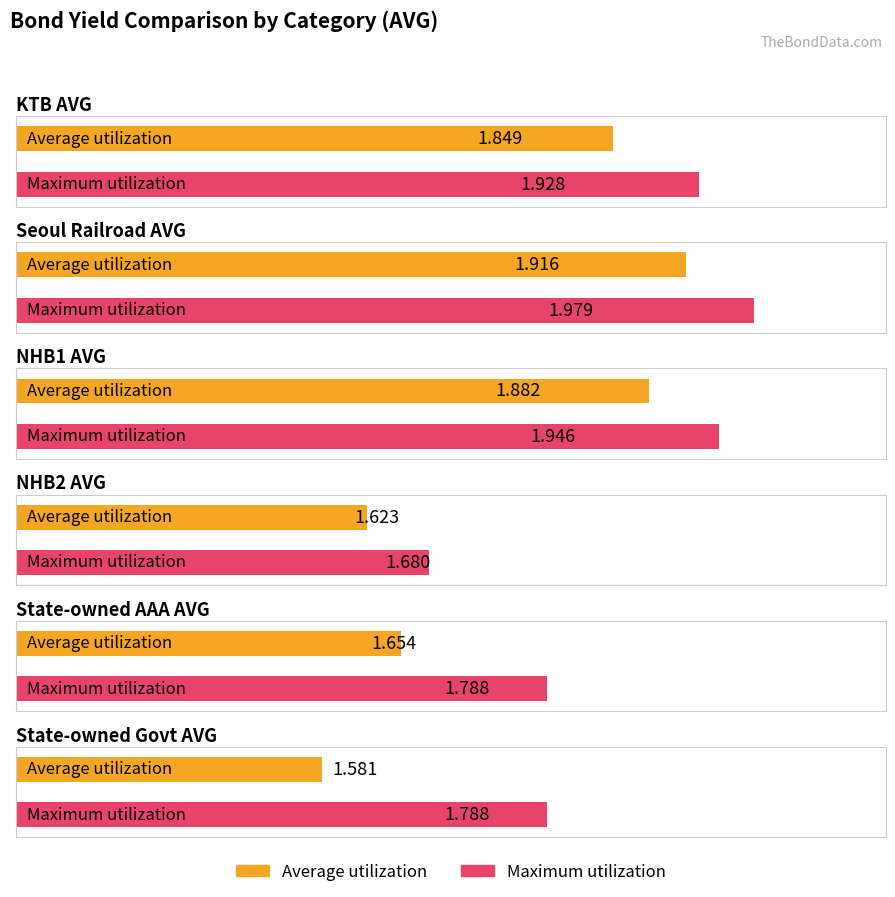

How many bars are there in each group?

2